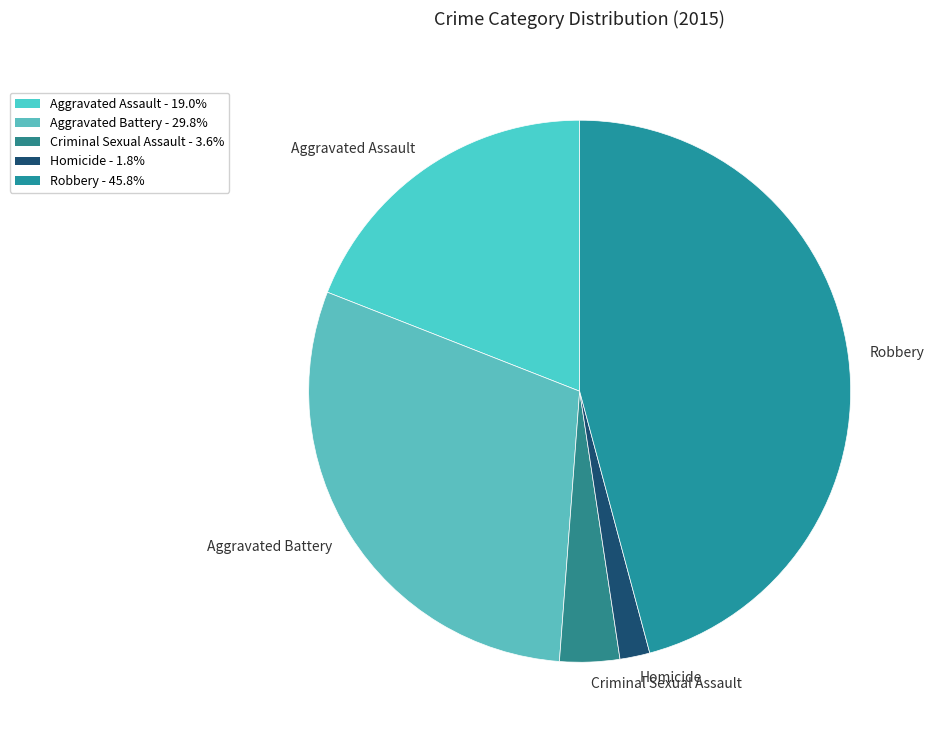

Which category has the biggest portion of the pie?

Robbery